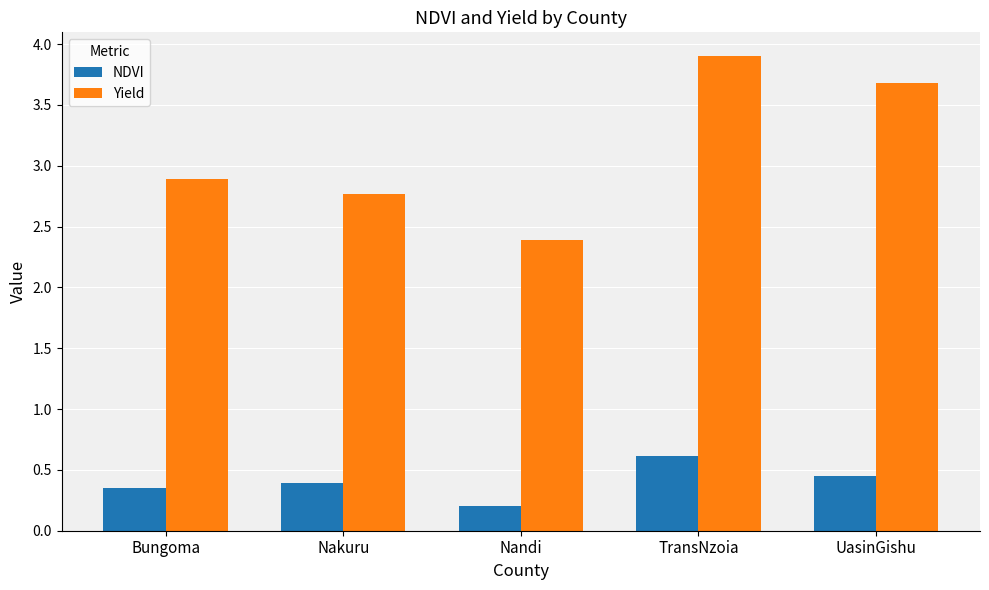

The Yield series shows 3.8 at Bungoma. True or false?

False